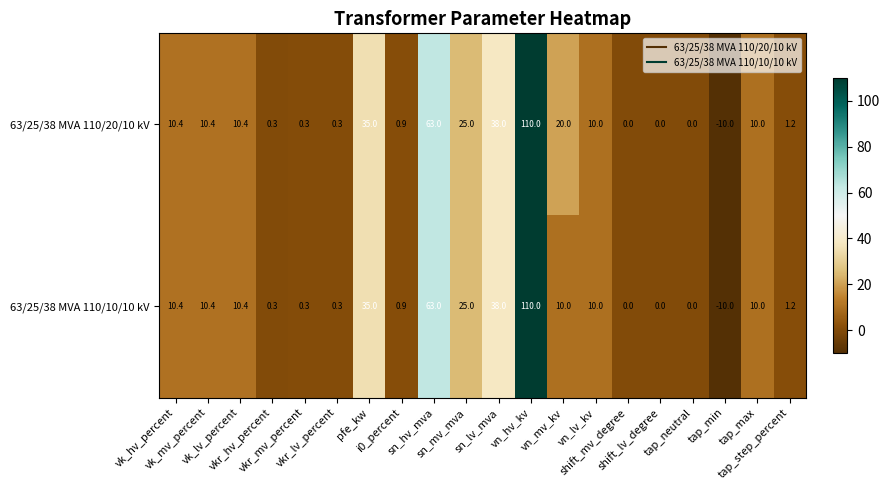

At how many categories does at least one series exceed 6?

11